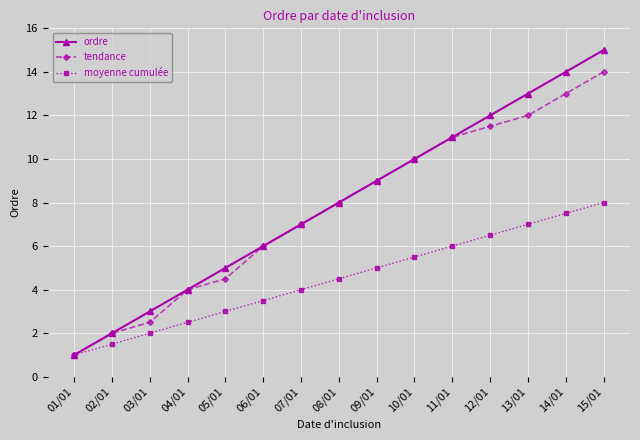

What position from the right is 04/01?

12